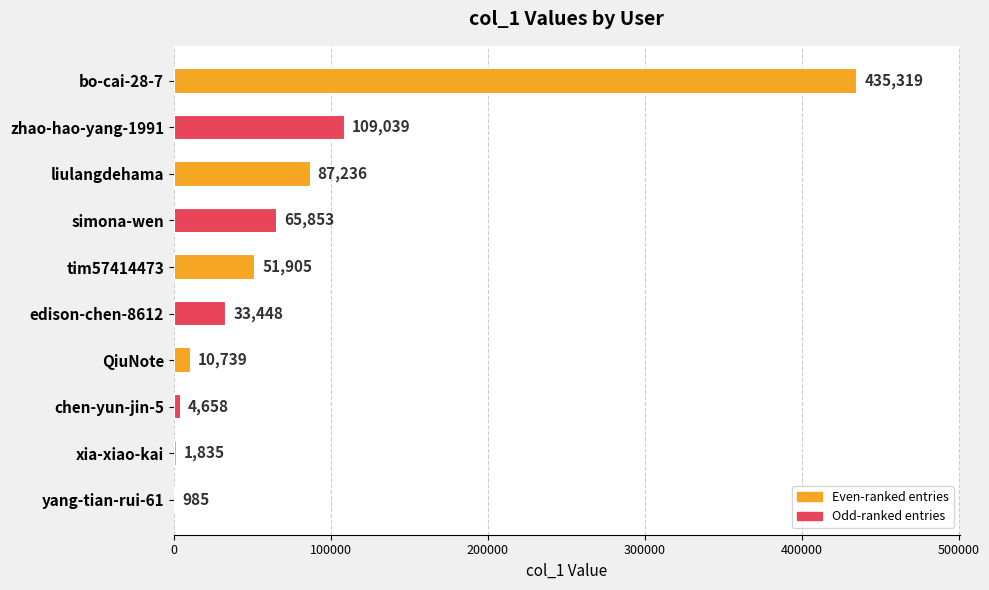

The chart shows a value of 10739 at QiuNote. True or false?

True